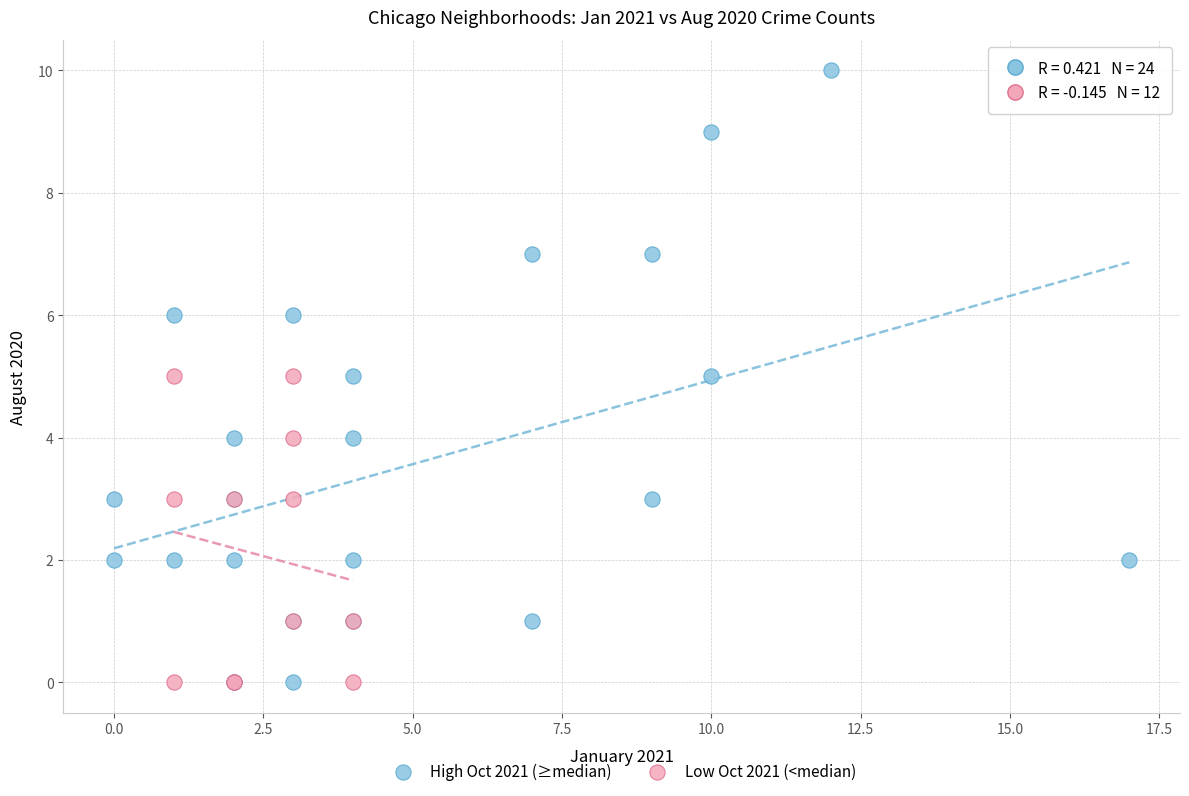

Which series has the widest spread of Y values?

High Oct 2021 (≥median)